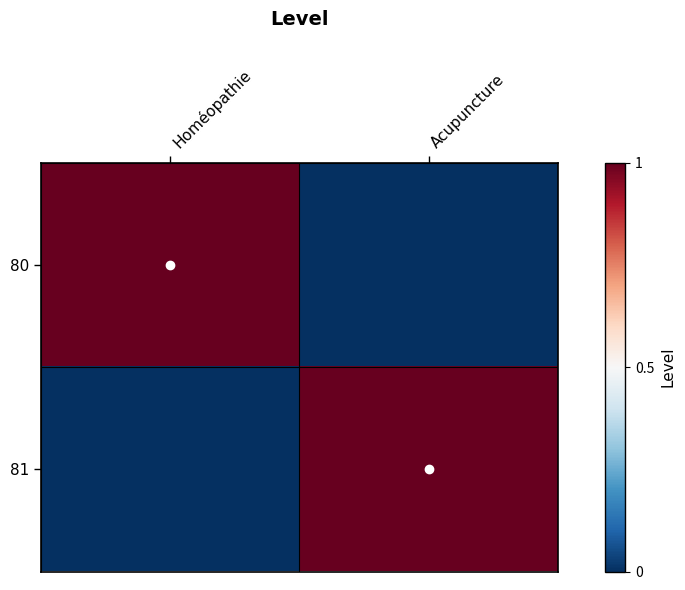

Reading left to right, extract all data points from this chart.

80: Homéopathie=1	Acupuncture=0
81: Homéopathie=0	Acupuncture=1